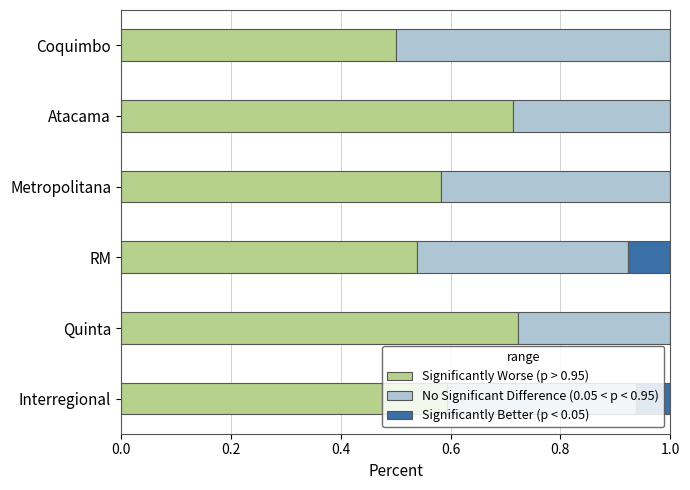

What is the total value across all series at Atacama?

1.0